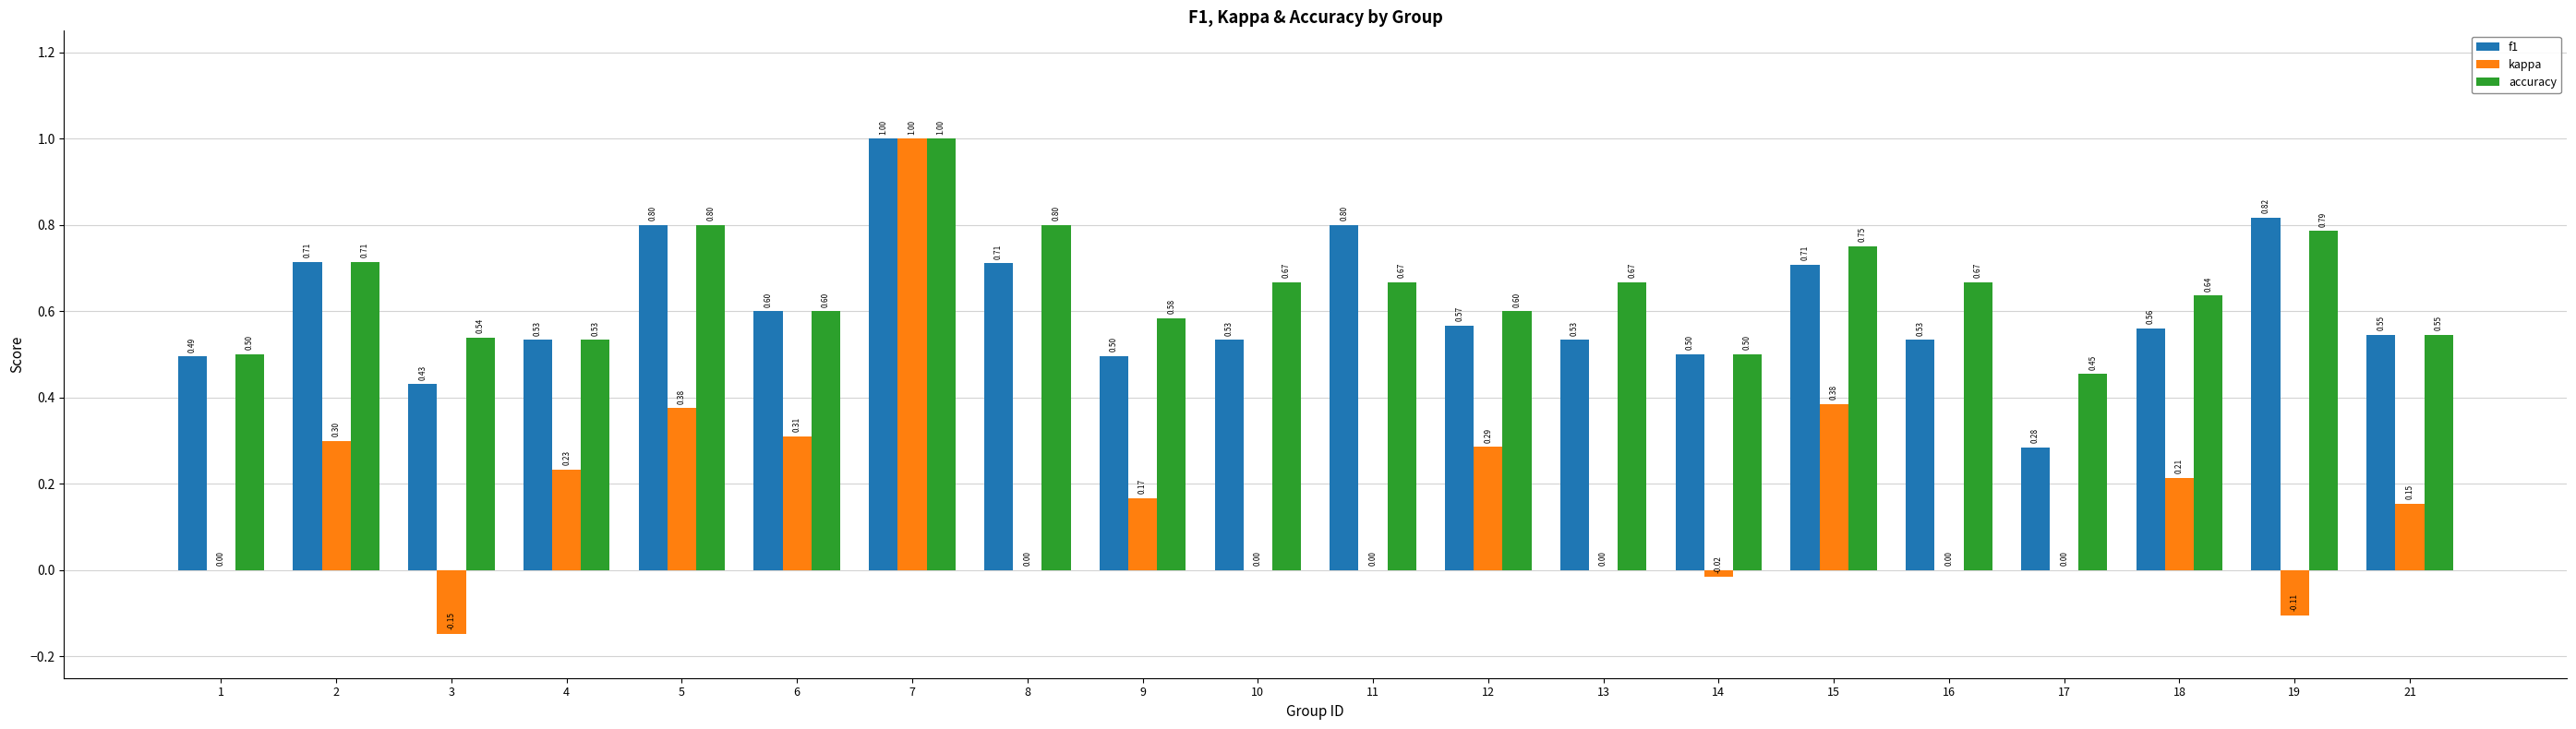

Which series has the largest total across all categories?

accuracy